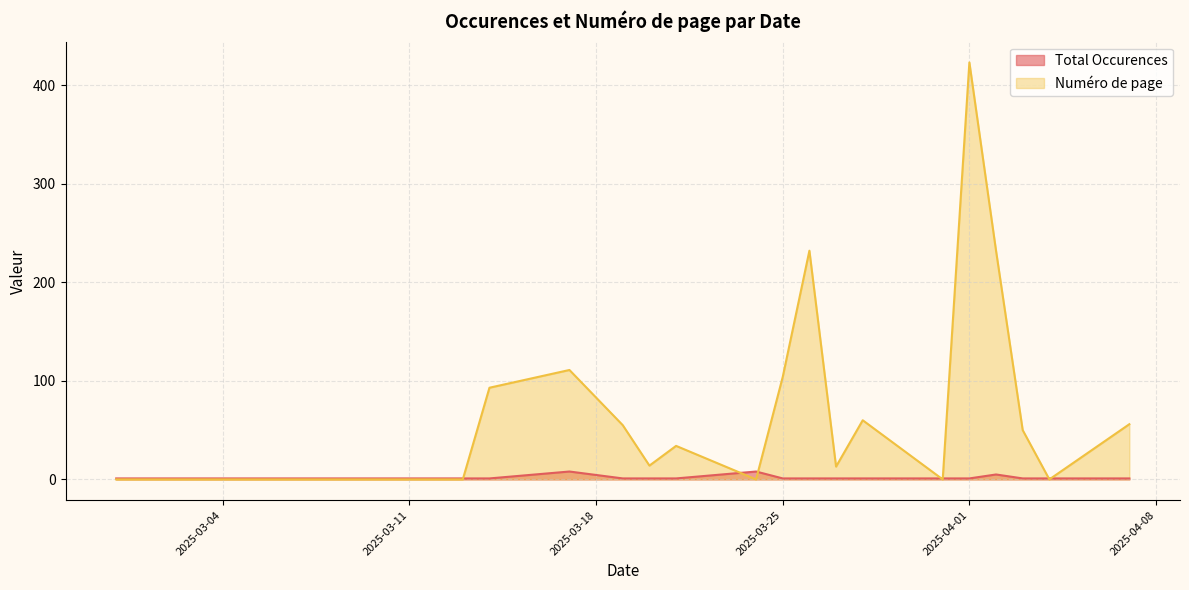

Which series has the largest total across all categories?

Numéro de page